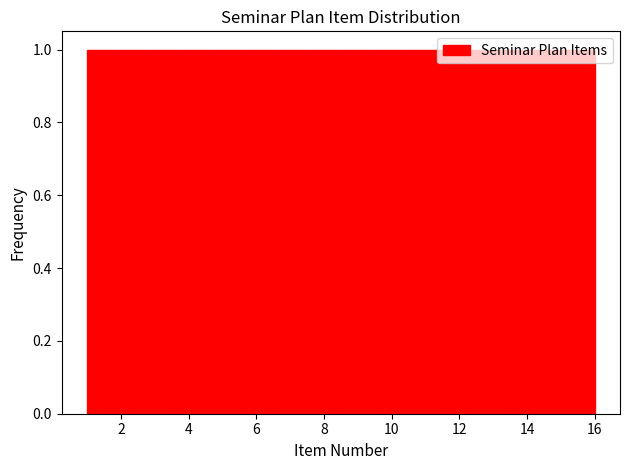

Reading left to right, transcribe this chart: for each bar, give the range it covers on the x-axis and its height. Neither the bar edges nor the heights are printed on the chart, so give them approximately, as read against the axes.

1.0 to 2.0: 1
2.0 to 2.8: 1
2.8 to 3.8: 1
3.8 to 4.8: 1
4.8 to 5.6: 1
5.6 to 6.6: 1
6.6 to 7.6: 1
7.6 to 8.6: 1
8.6 to 9.4: 1
9.4 to 10.4: 1
10.4 to 11.4: 1
11.4 to 12.2: 1
12.2 to 13.2: 1
13.2 to 14.2: 1
14.2 to 15.0: 1
15.0 to 16.0: 1